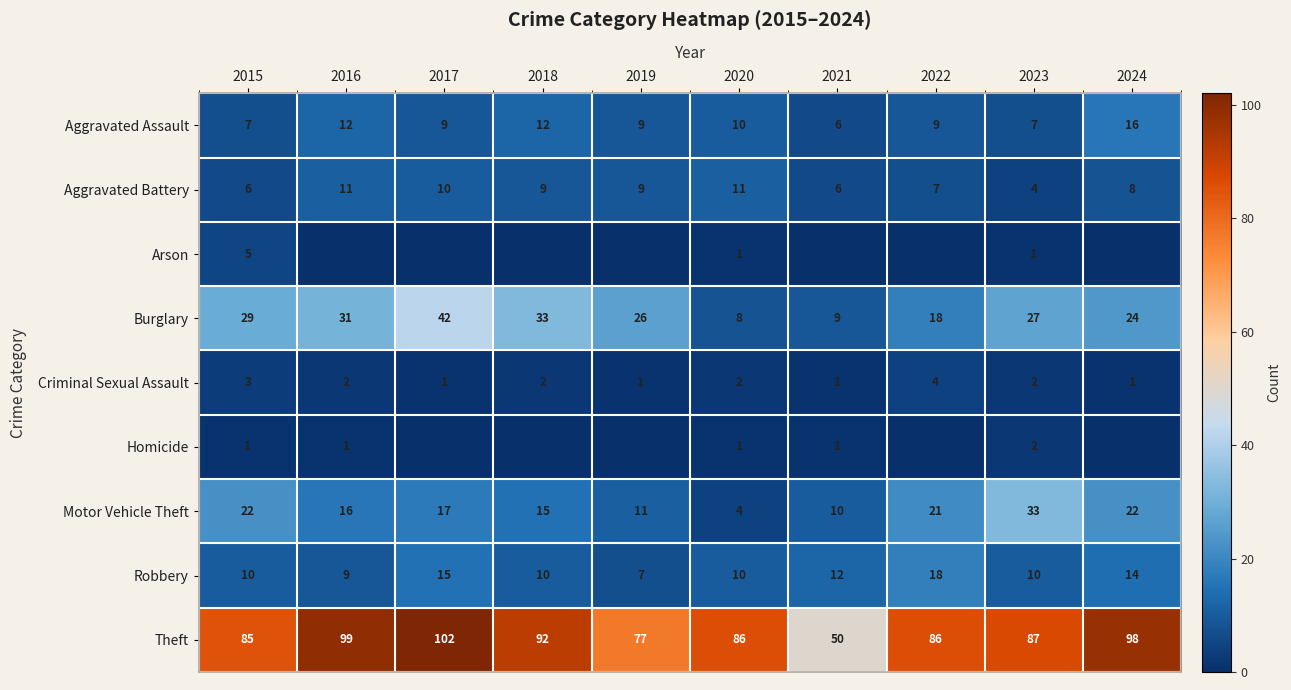

What is the spread (max minus min) of values at 2024?

98